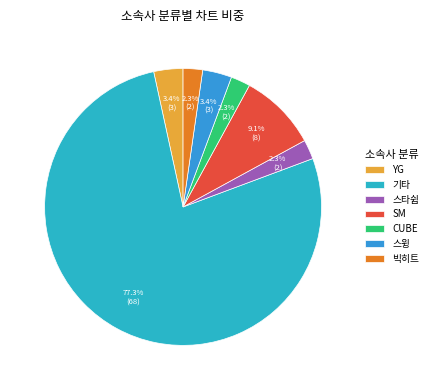

How many segments does this pie chart have?

7